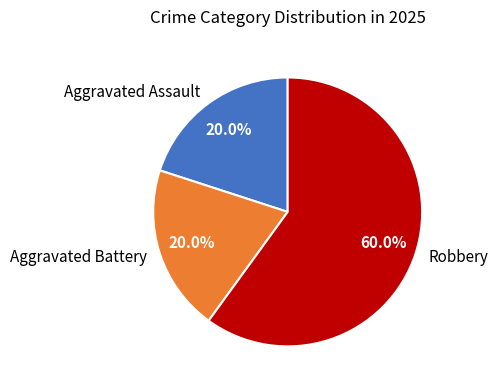

Which category has the biggest portion of the pie?

Robbery